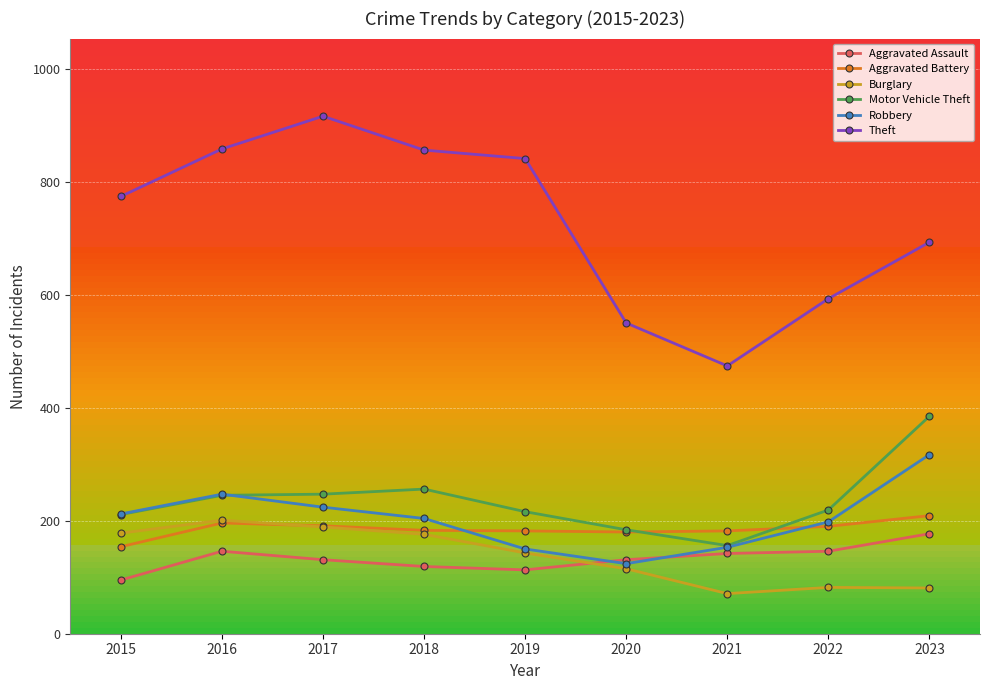

What is the total value across all series at 2021?

1178